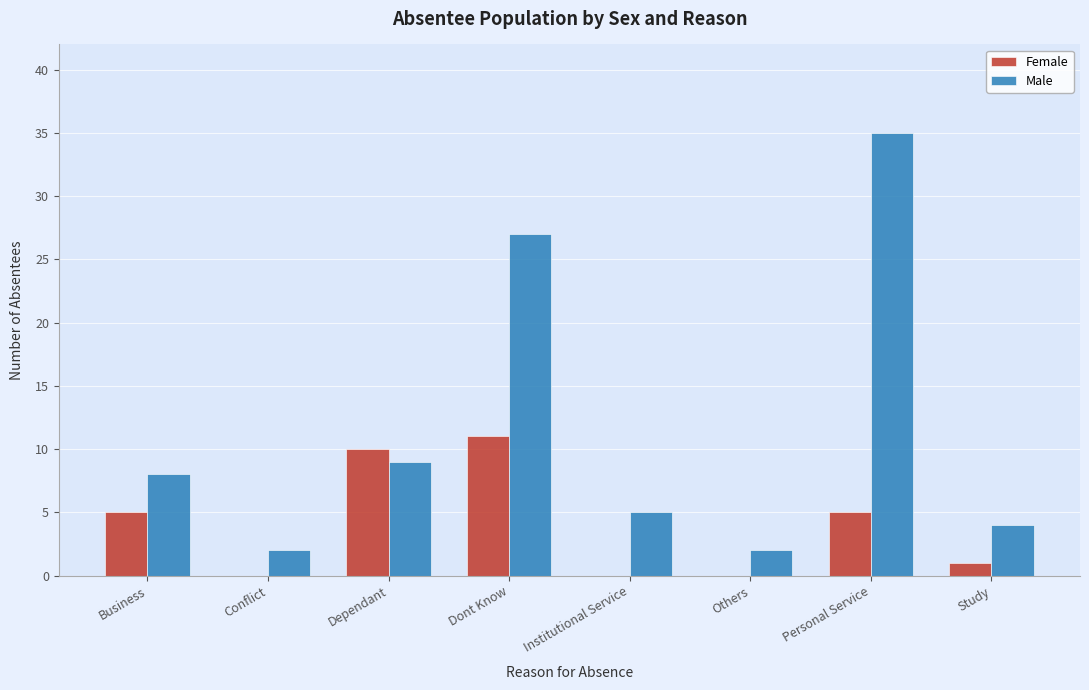

Reading right to left, list all the values displayed in this chart.

Female: Study=1	Personal Service=5	Others=0	Institutional Service=0	Dont Know=11	Dependant=10	Conflict=0	Business=5
Male: Study=4	Personal Service=35	Others=2	Institutional Service=5	Dont Know=27	Dependant=9	Conflict=2	Business=8